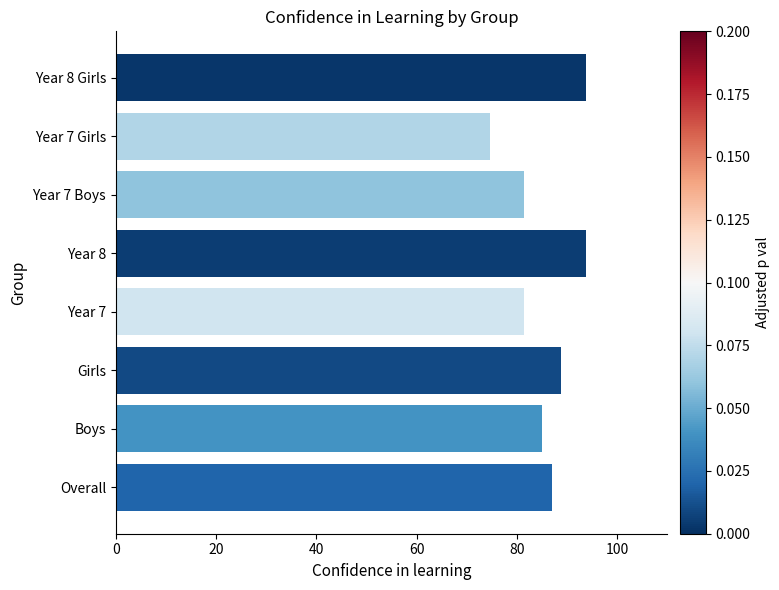

What is the approximate value at Year 8 Girls?

93.9